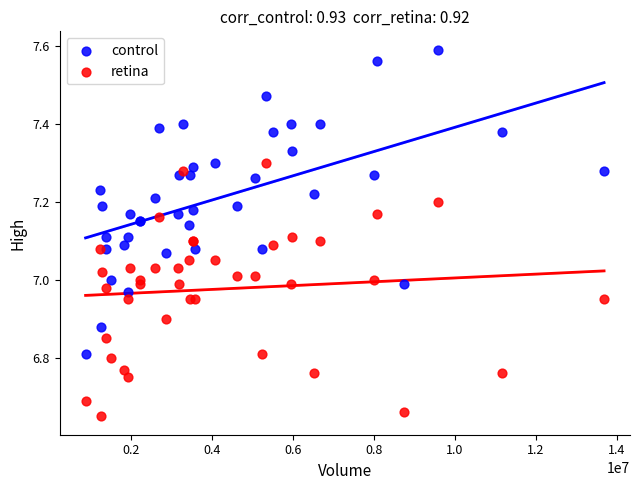

Which series contains the highest Y value?

control